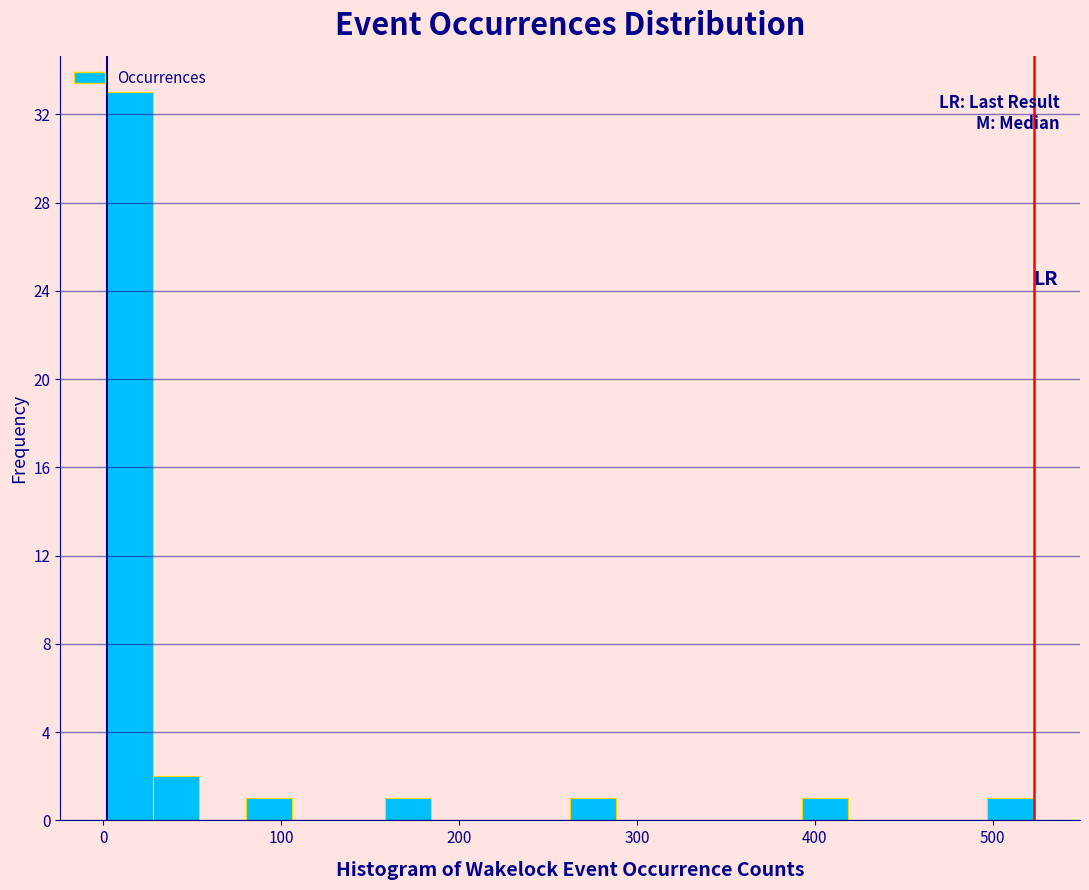

Around what value on the x-axis is the tallest bar? Give the approximate position of its centre, as read against the axis.

20